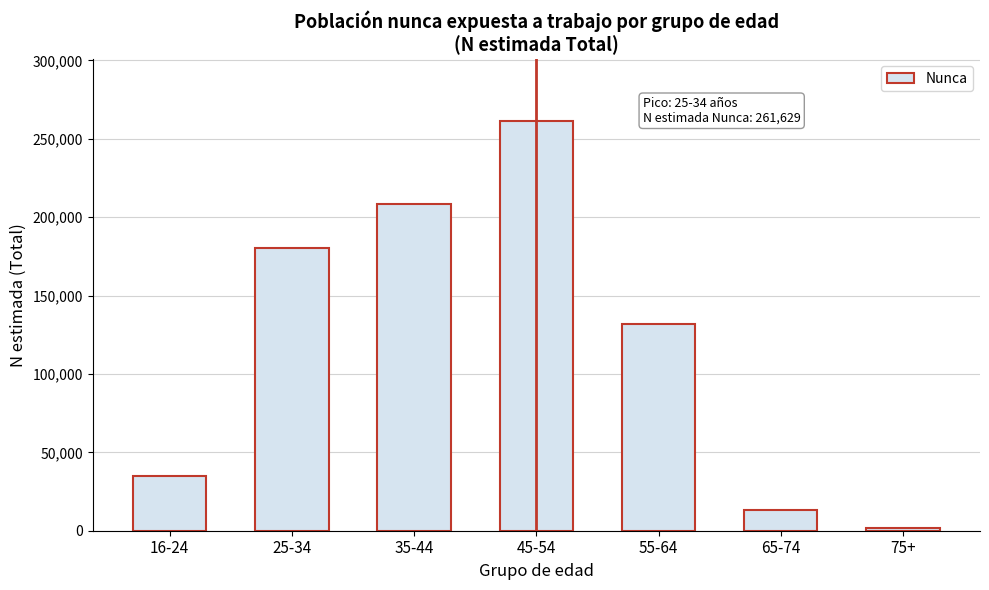

Reading left to right, transcribe all the data shown in this chart.

16-24=35174	25-34=180600	35-44=208658	45-54=261629	55-64=132055	65-74=13083	75+=1598